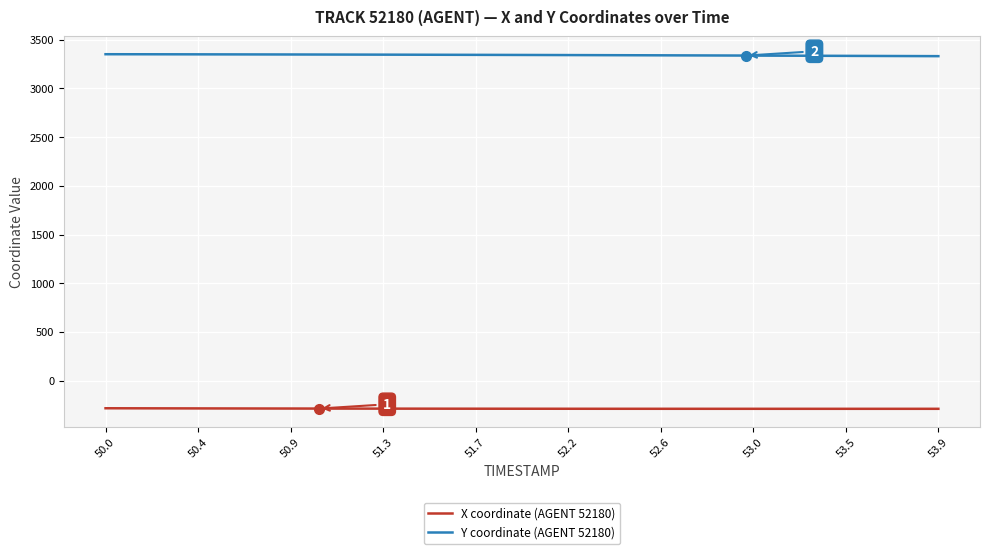

What is the average value of the Y coordinate (AGENT 52180) series?

3341.7